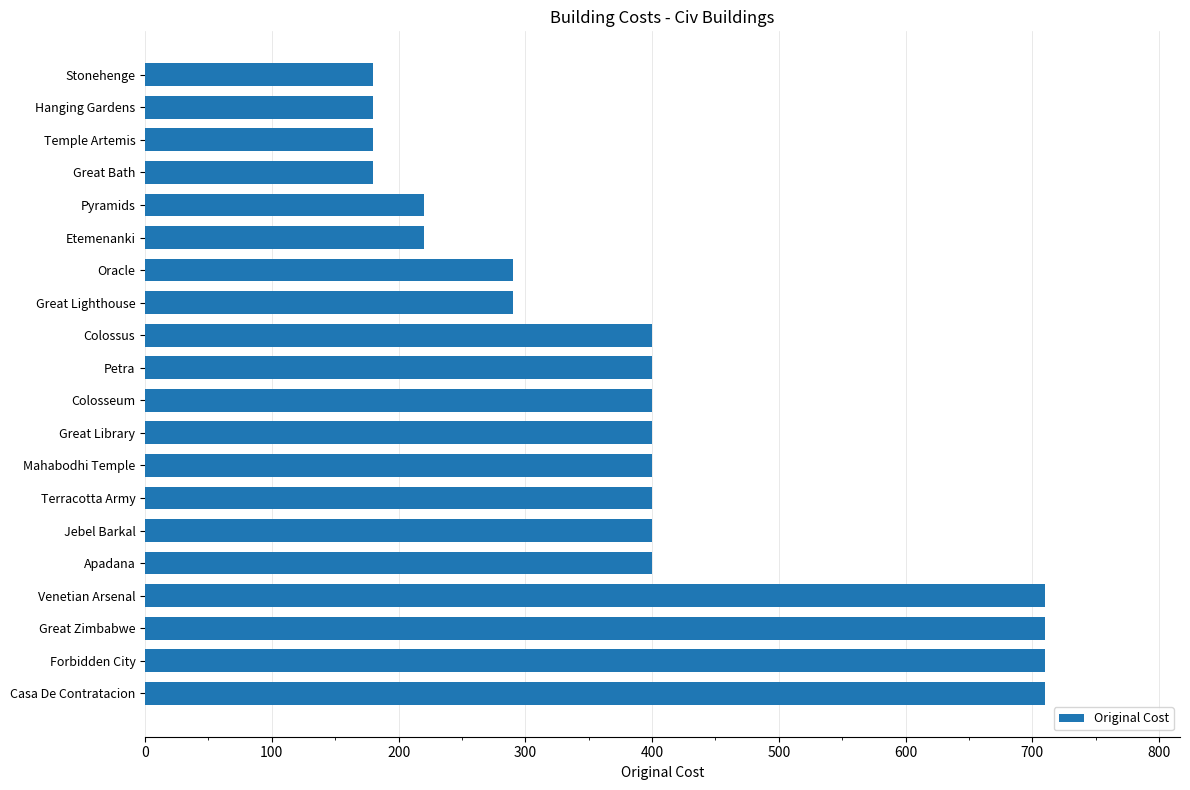

What is the change in value from Great Bath to Jebel Barkal?

+220